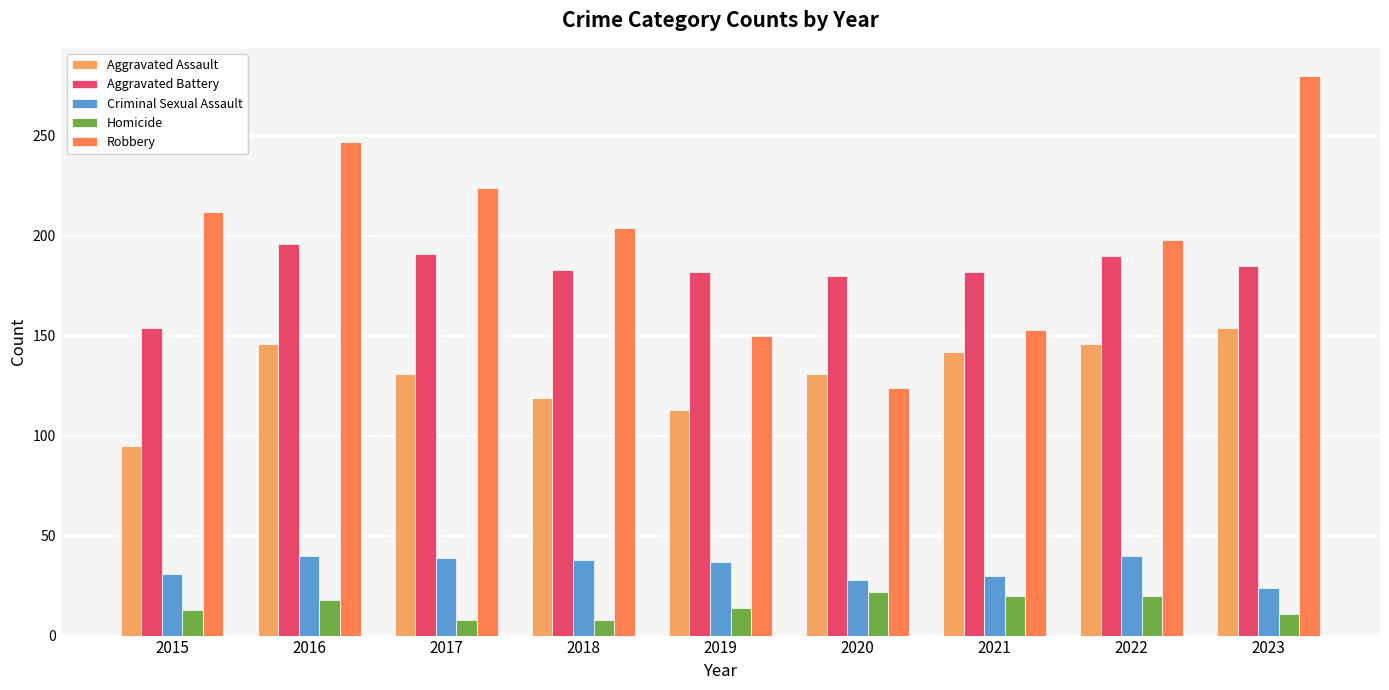

Count the number of categories in the chart.

9